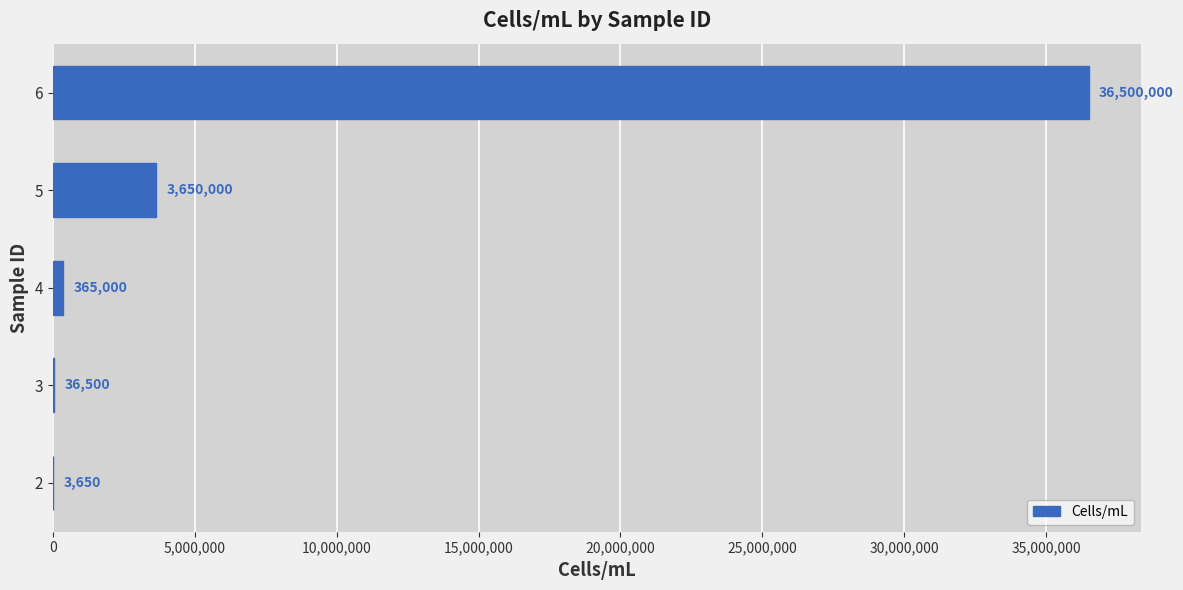

The value at 6 is 36500000. True or false?

True